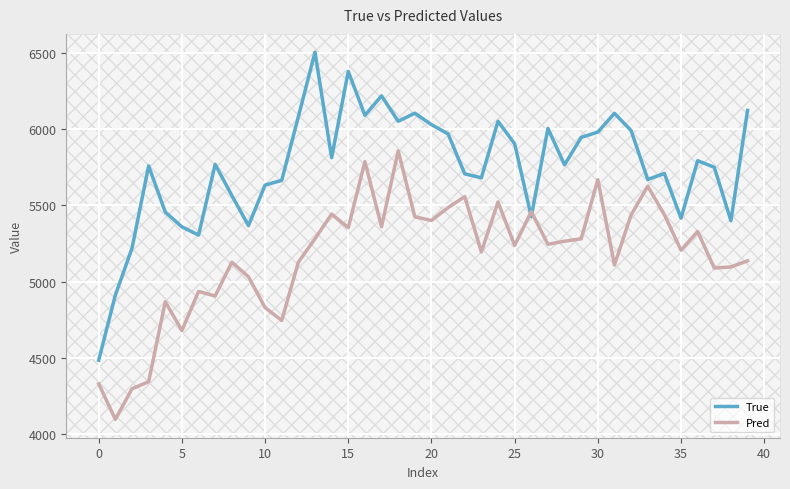

What is the difference between the maximum and minimum values in the True series?

2021.0